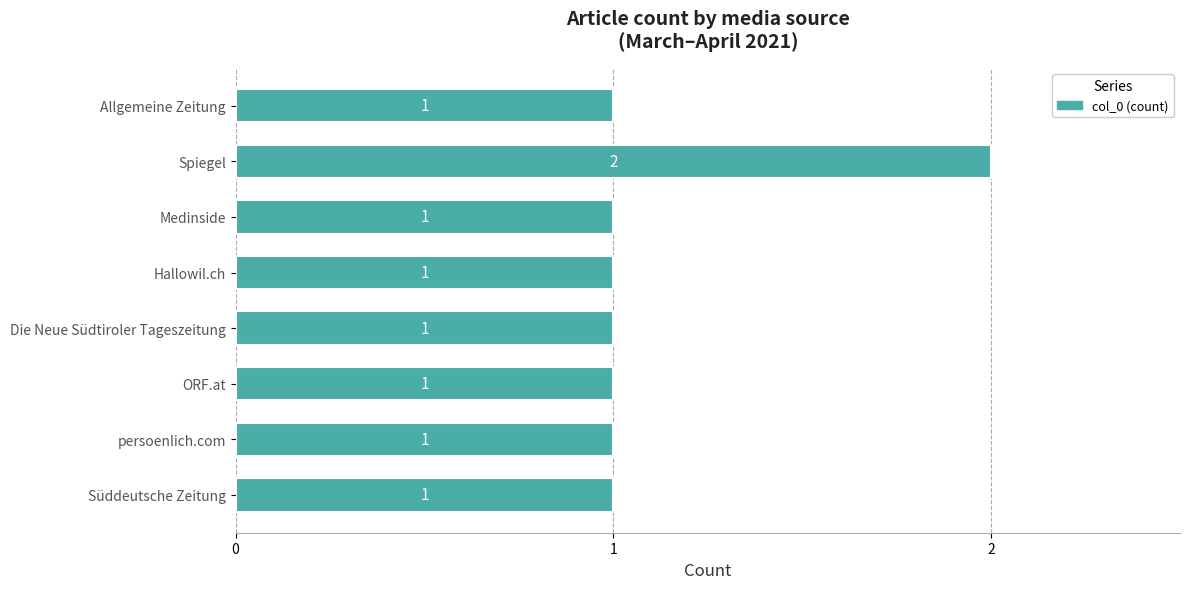

What is the change in value from Süddeutsche Zeitung to Spiegel?

+1